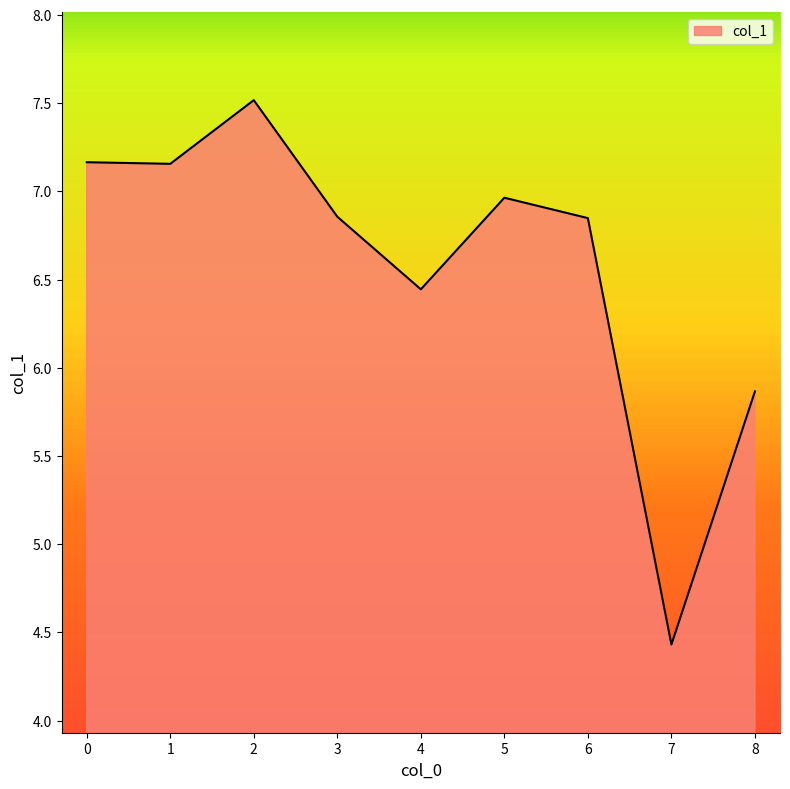

How many values exceed 6?

7